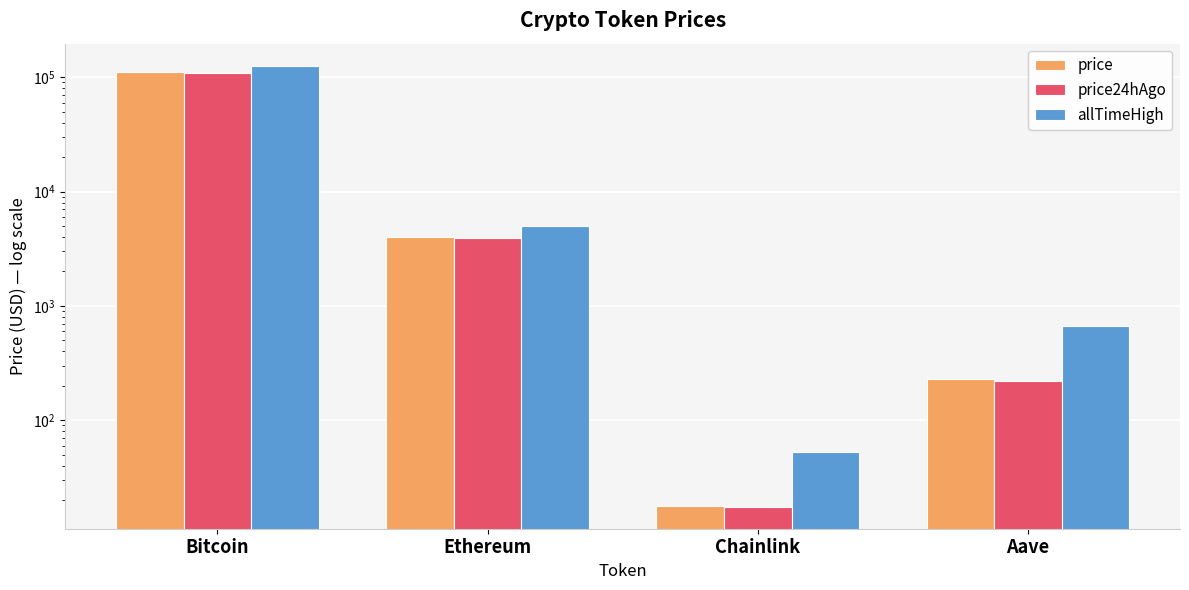

What is the difference between the maximum and minimum values in the allTimeHigh series?

126027.3